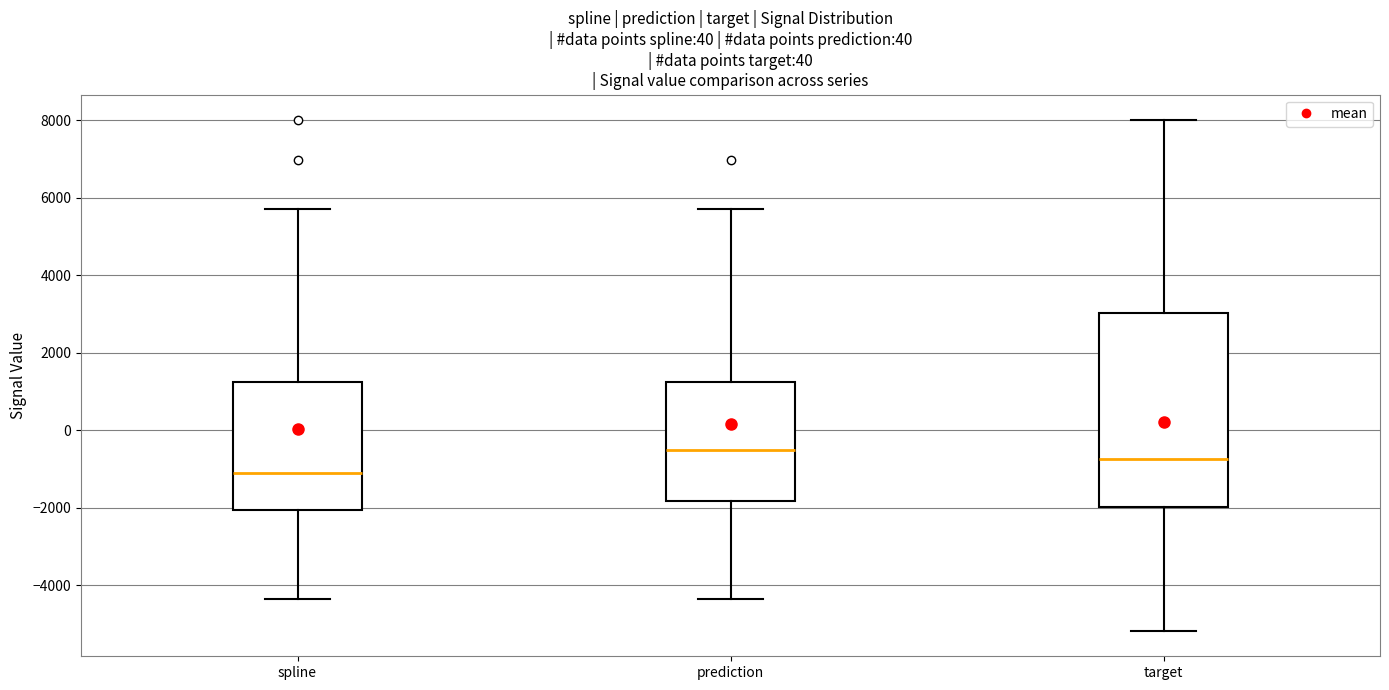

Comparing the boxes themselves (not the whiskers), which one is the tallest?

target